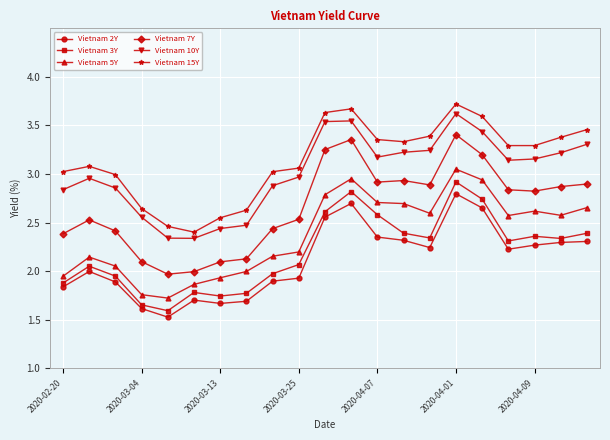

True or false: Vietnam 3Y and Vietnam 2Y intersect in this chart.

False